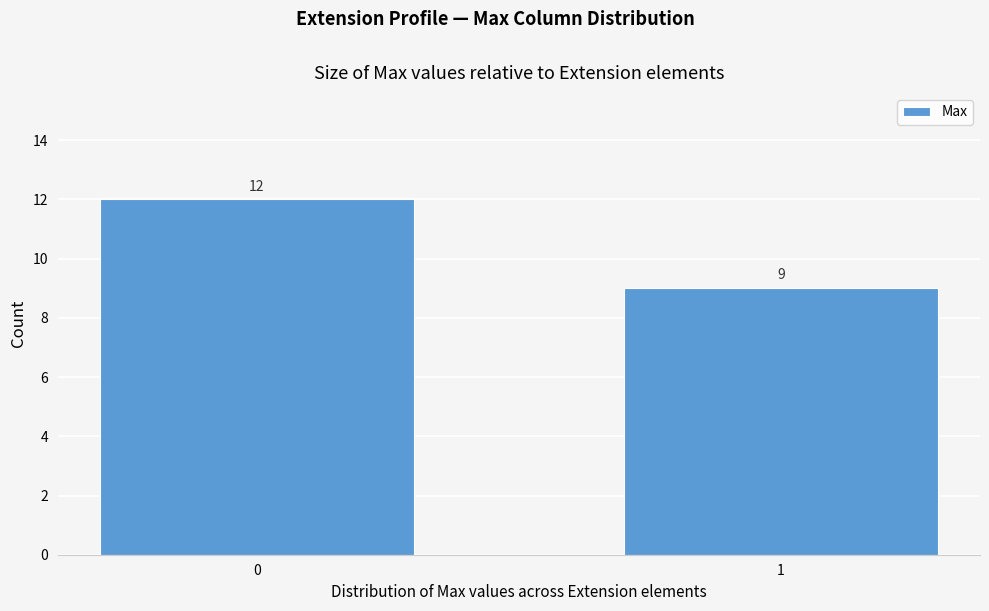

Reading left to right, extract all data points from this chart.

12	9